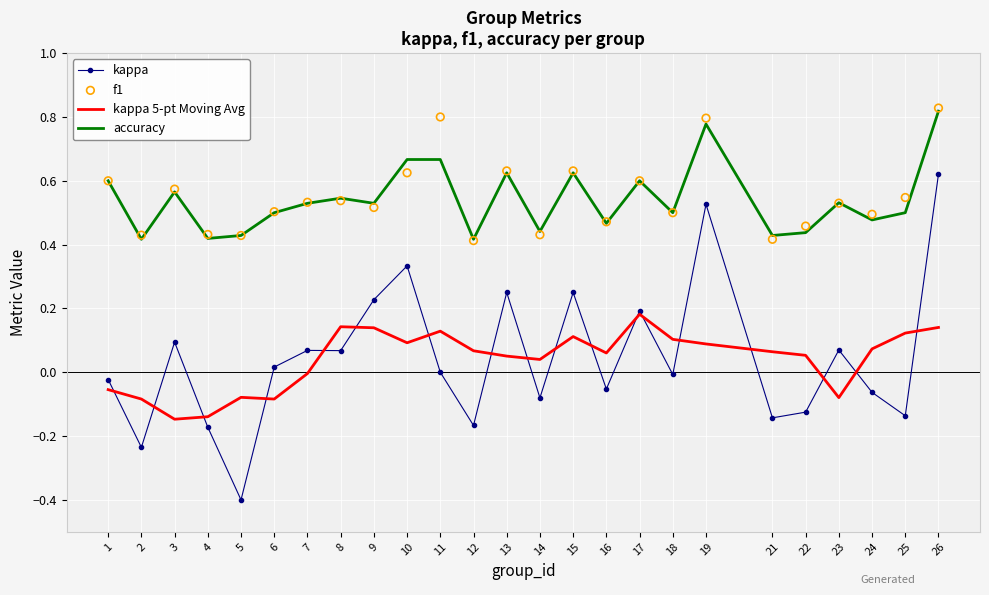

What is the total value across all series at 1?

1.1